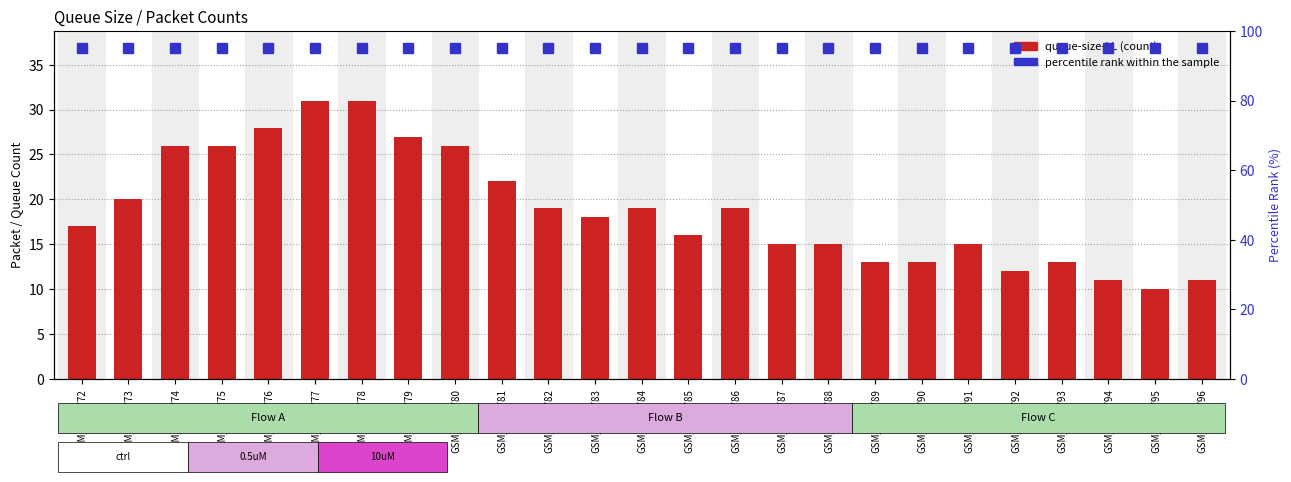

At how many categories does at least one series exceed 14?

25